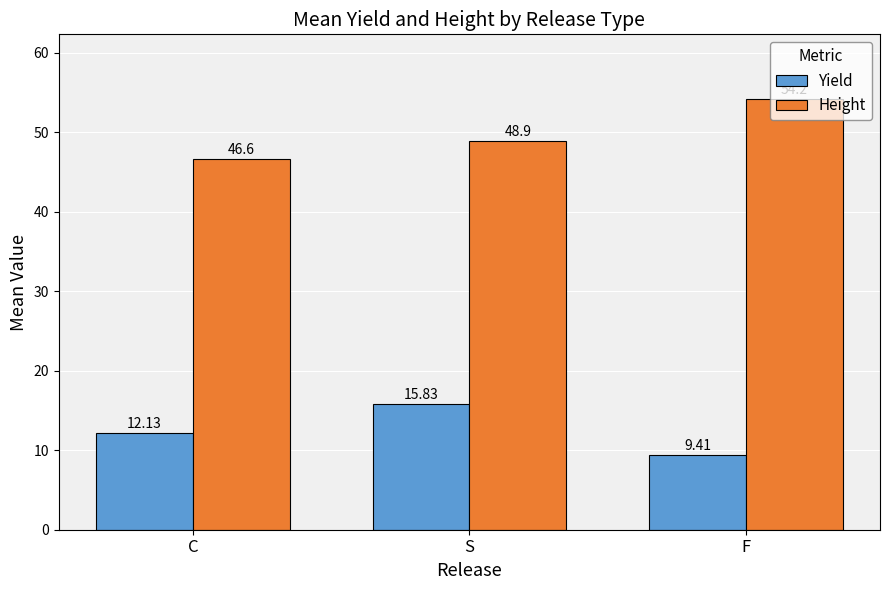

List the series in order of their peak value, highest first.

Height, Yield